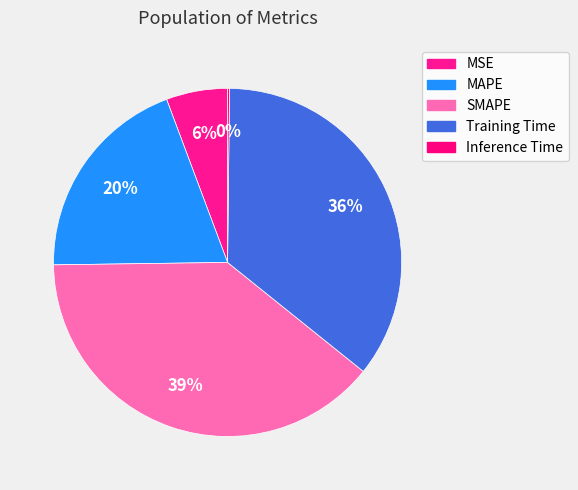

What is the largest slice in the pie chart?

SMAPE